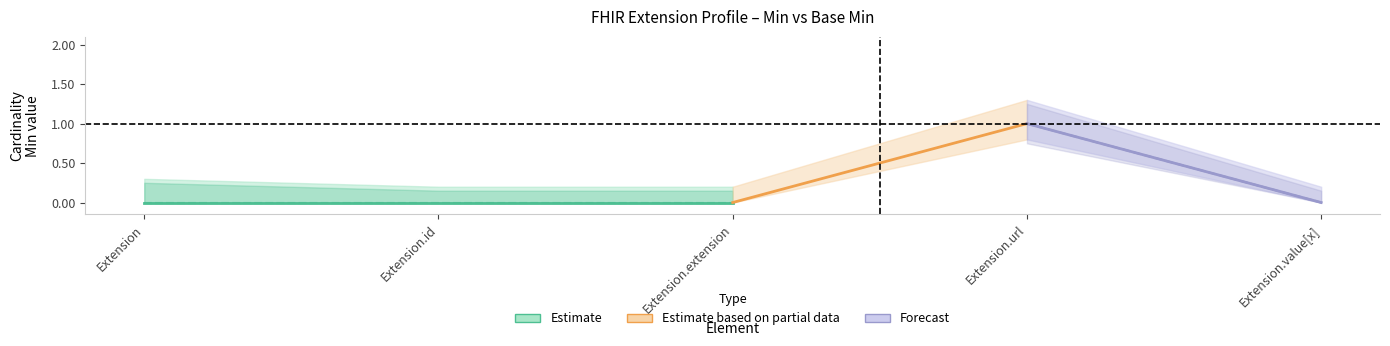

Reading left to right, what are all the values shown in this chart?

Min: 0	0	0	1	0
Base Min: 0	0	0	1	0